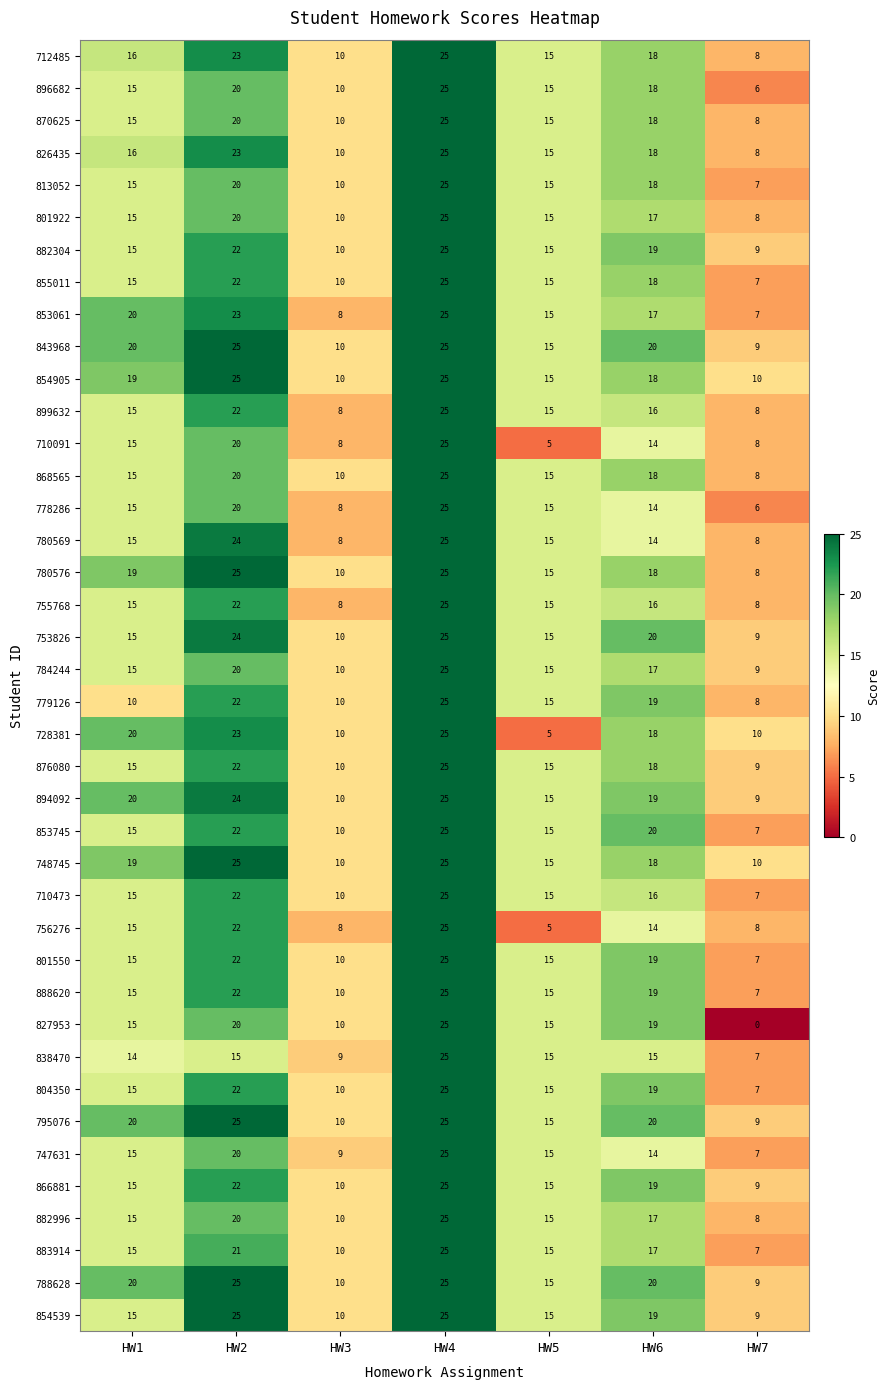

What is the approximate value of 826435 at HW1, to the nearest 10?

20